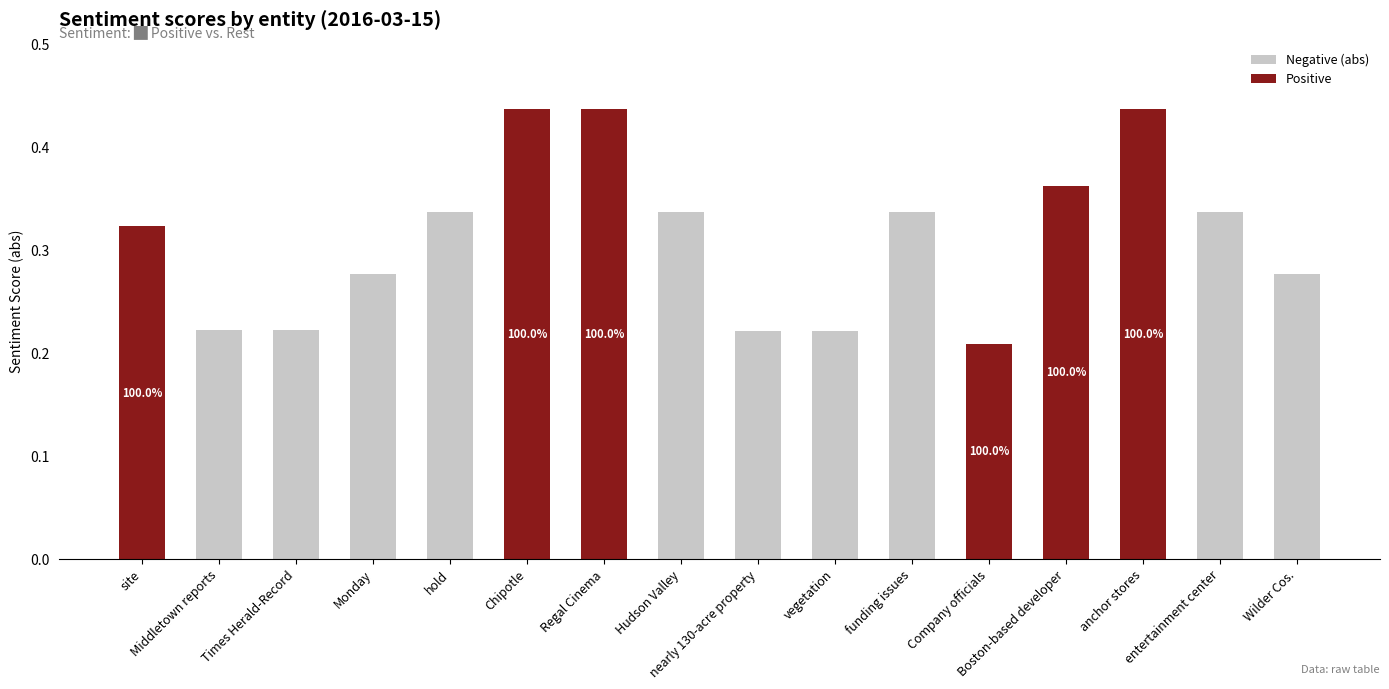

Reading right to left, transcribe all the data shown in this chart.

Negative (abs): Wilder Cos.=0.3	entertainment center=0.3	anchor stores=0.4	Boston-based developer=0.4	Company officials=0.2	funding issues=0.3	vegetation=0.2	nearly 130-acre property=0.2	Hudson Valley=0.3	Regal Cinema=0.4	Chipotle=0.4	hold=0.3	Monday=0.3	Times Herald-Record=0.2	Middletown reports=0.2	site=0.3
Positive: Wilder Cos.=0.0	entertainment center=0.0	anchor stores=0.4	Boston-based developer=0.4	Company officials=0.2	funding issues=0.0	vegetation=0.0	nearly 130-acre property=0.0	Hudson Valley=0.0	Regal Cinema=0.4	Chipotle=0.4	hold=0.0	Monday=0.0	Times Herald-Record=0.0	Middletown reports=0.0	site=0.3